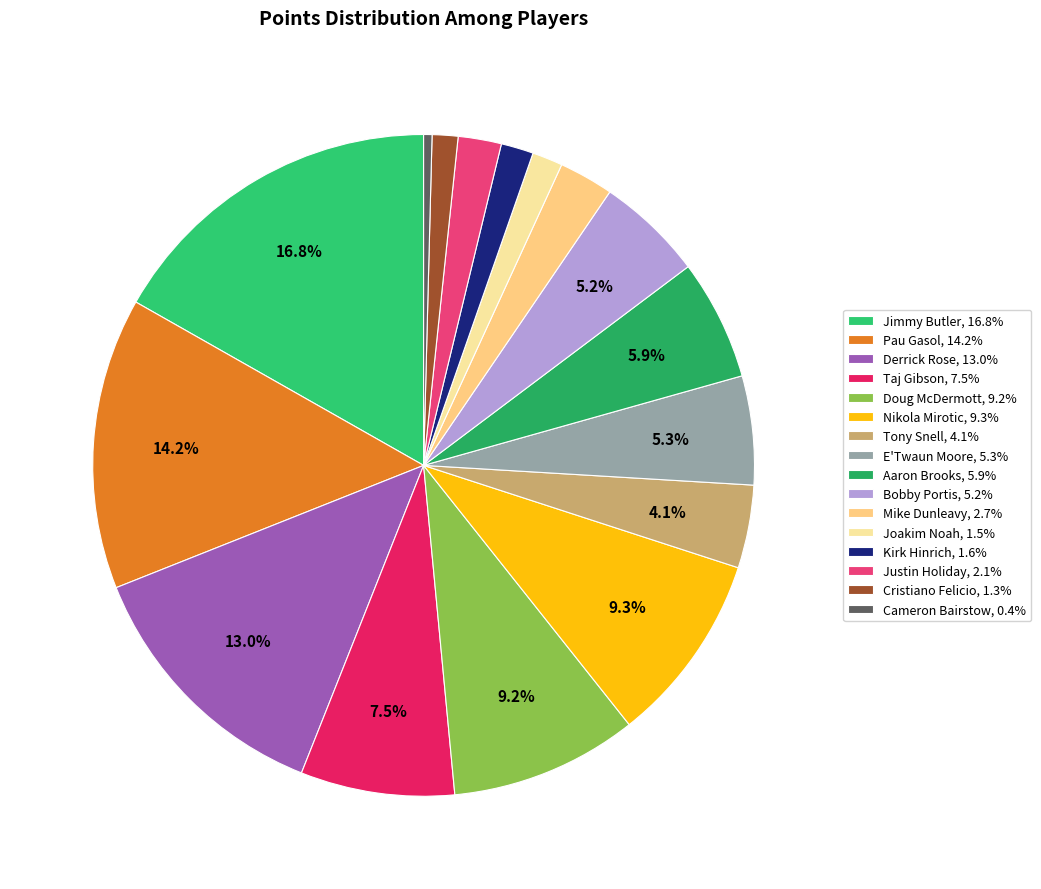

What is the change in value from Doug McDermott to Joakim Noah?

-640